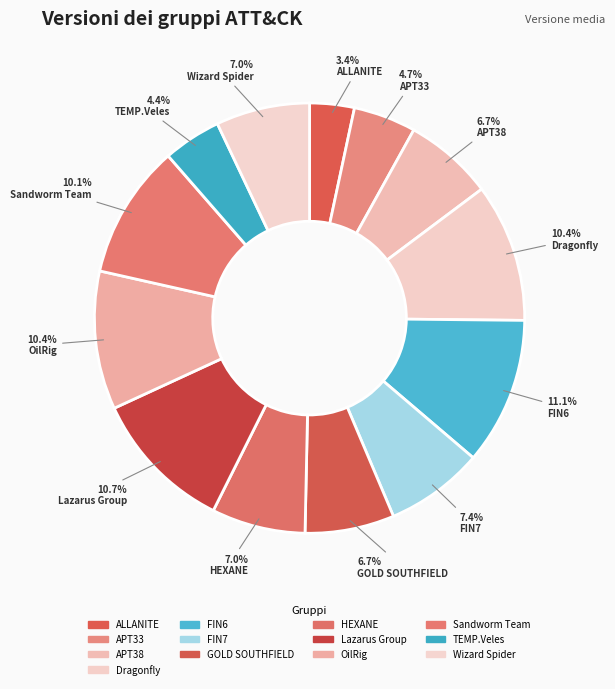

Which has a higher value, ALLANITE or GOLD SOUTHFIELD?

GOLD SOUTHFIELD